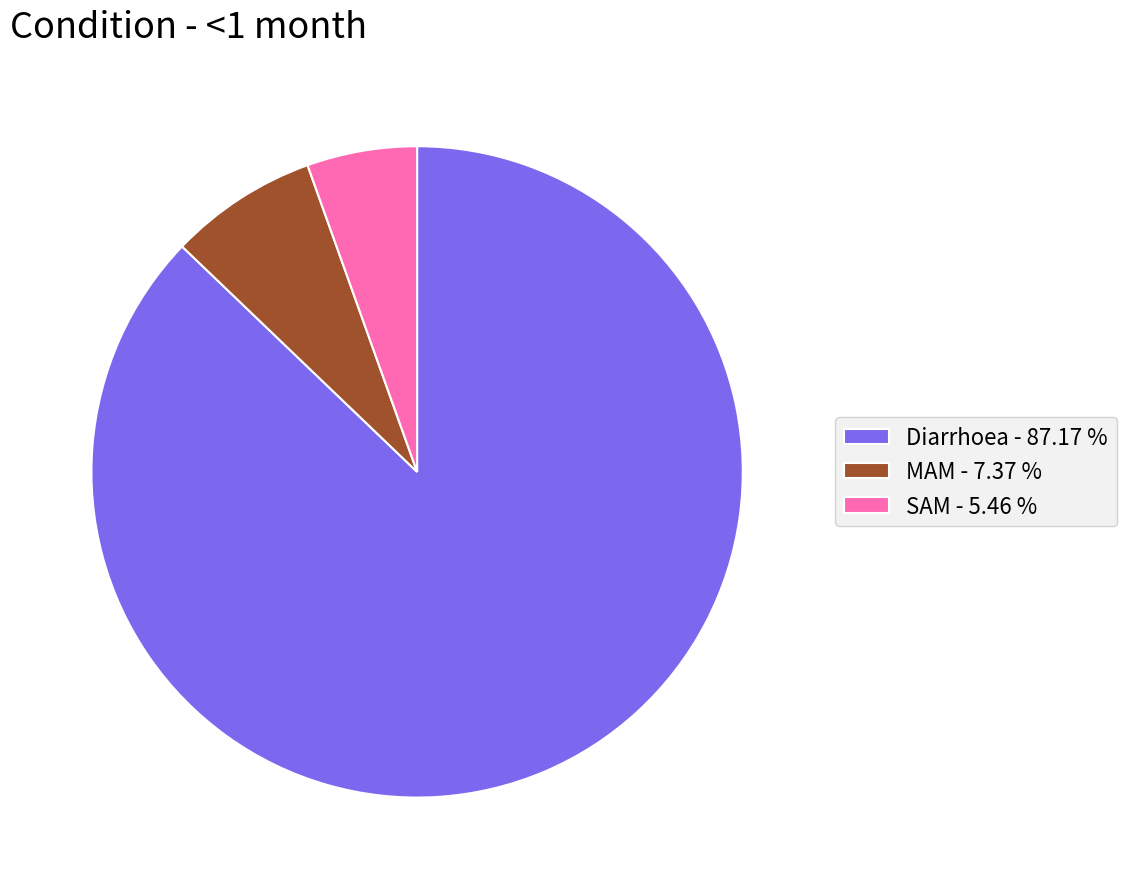

Which has a higher value, Diarrhoea - 87.17 % or SAM - 5.46 %?

Diarrhoea - 87.17 %